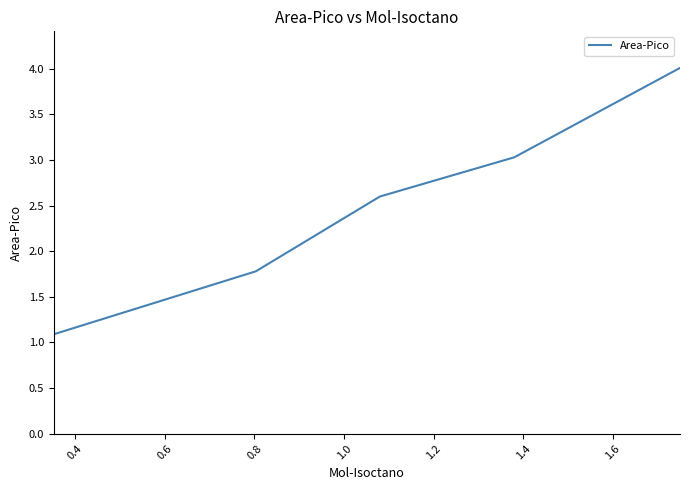

What is the sum of all values?

12.5